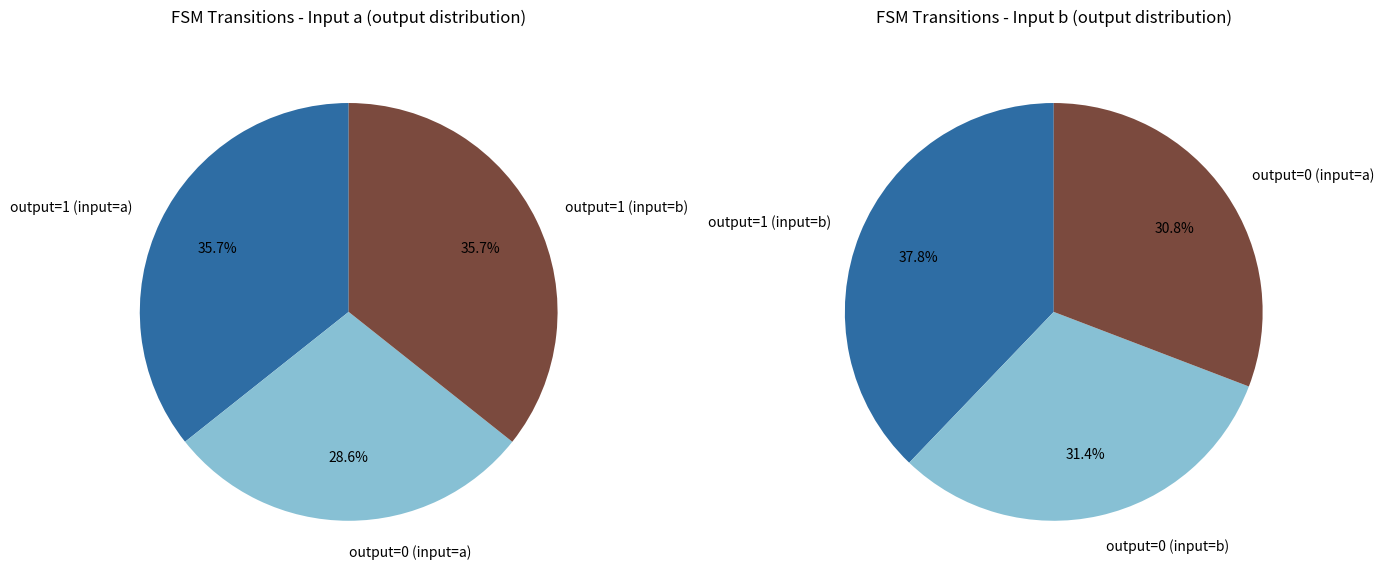

Does 1 account for over 50% of the chart?

No